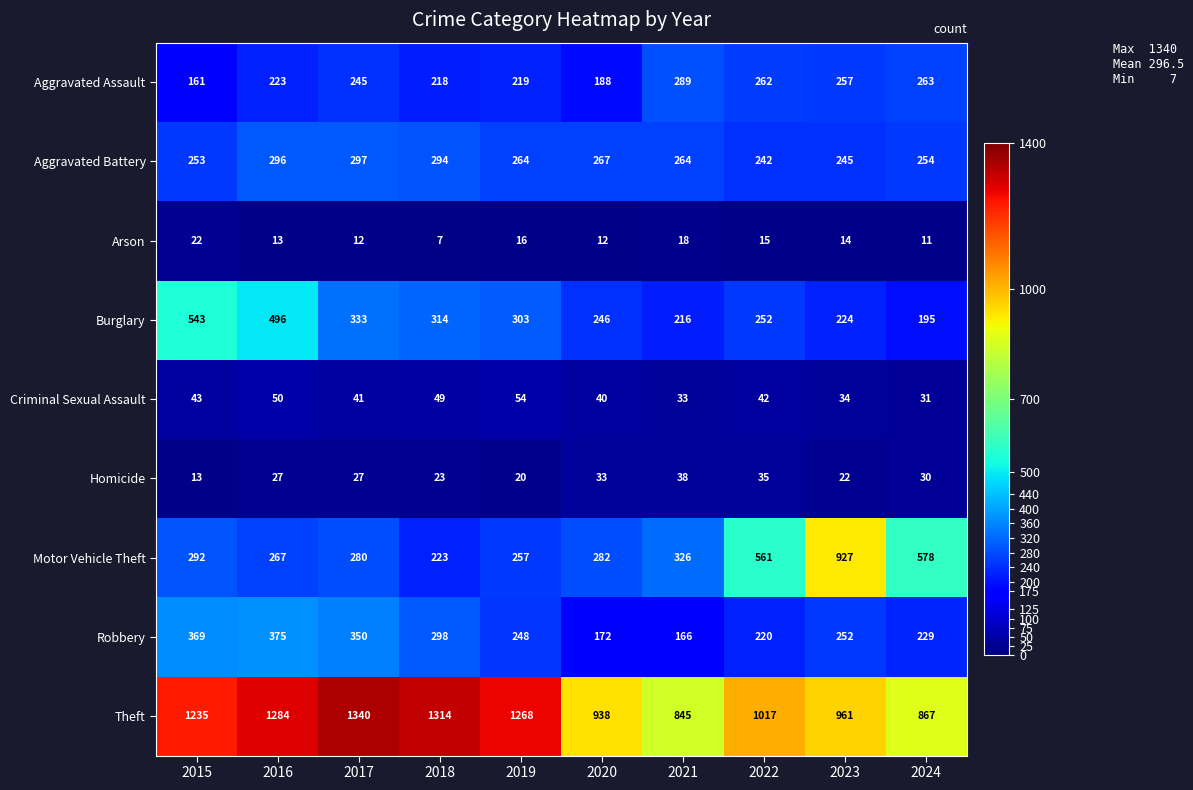

At which category does the chart reach its peak across all series?

2017